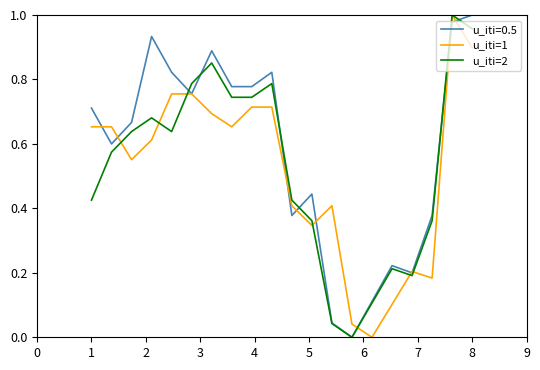

Which series has the largest total across all categories?

u_iti=0.5